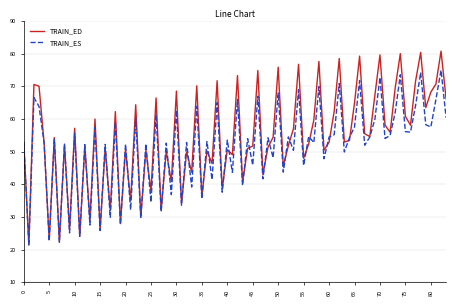

Which series has the largest range (max minus min)?

TRAIN_ED